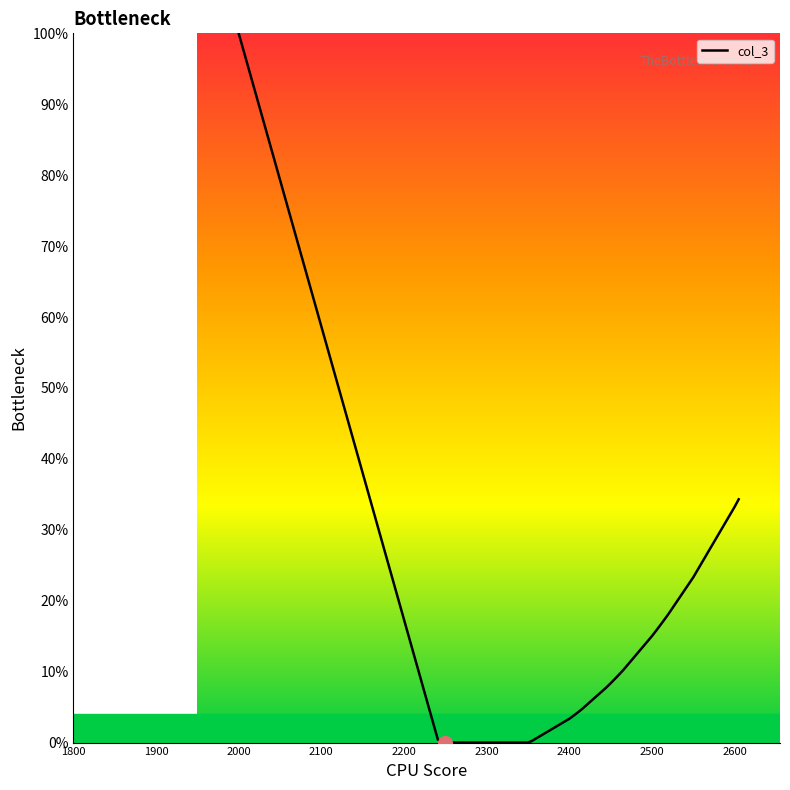

What is the maximum value shown in the chart?

100.0